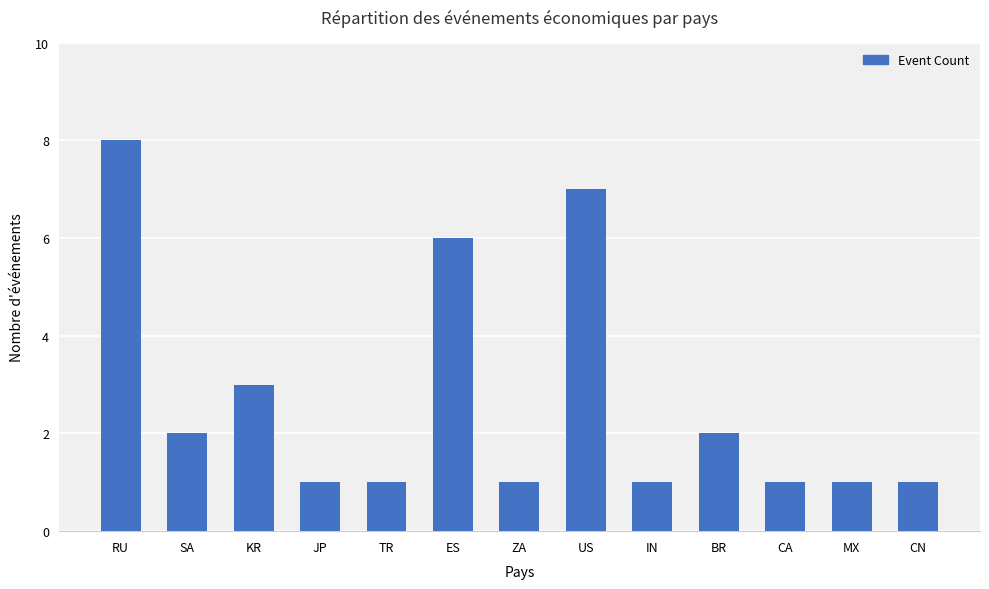

What is the approximate value at SA?

2